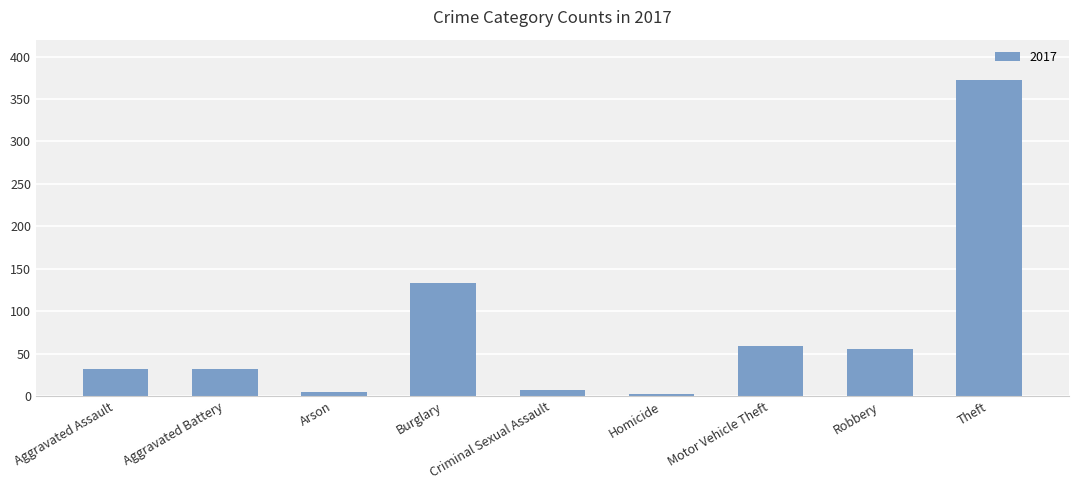

What is the change in value from Aggravated Assault to Burglary?

+101